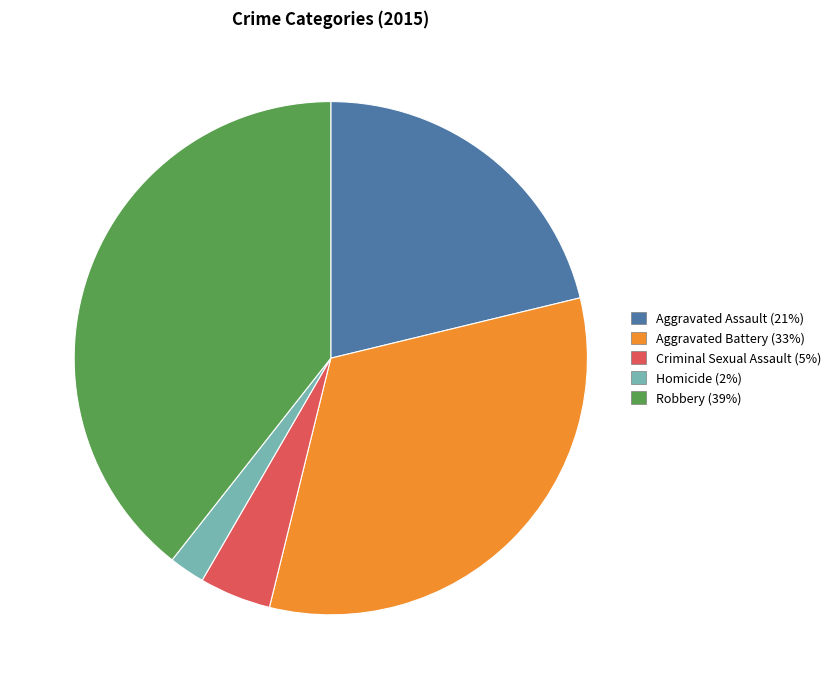

What is the smallest slice in the pie chart?

Homicide